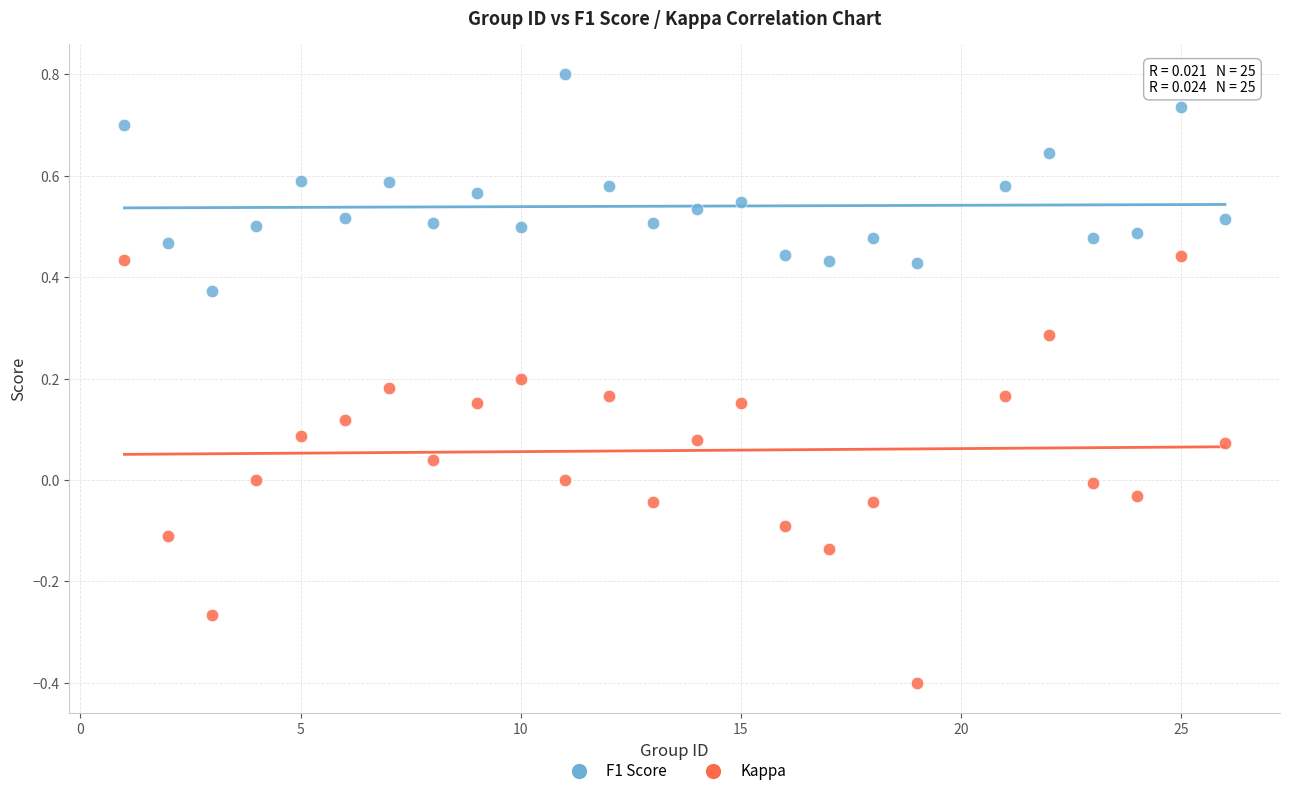

What is the X range (max minus min) for the scatter plot?

25.0